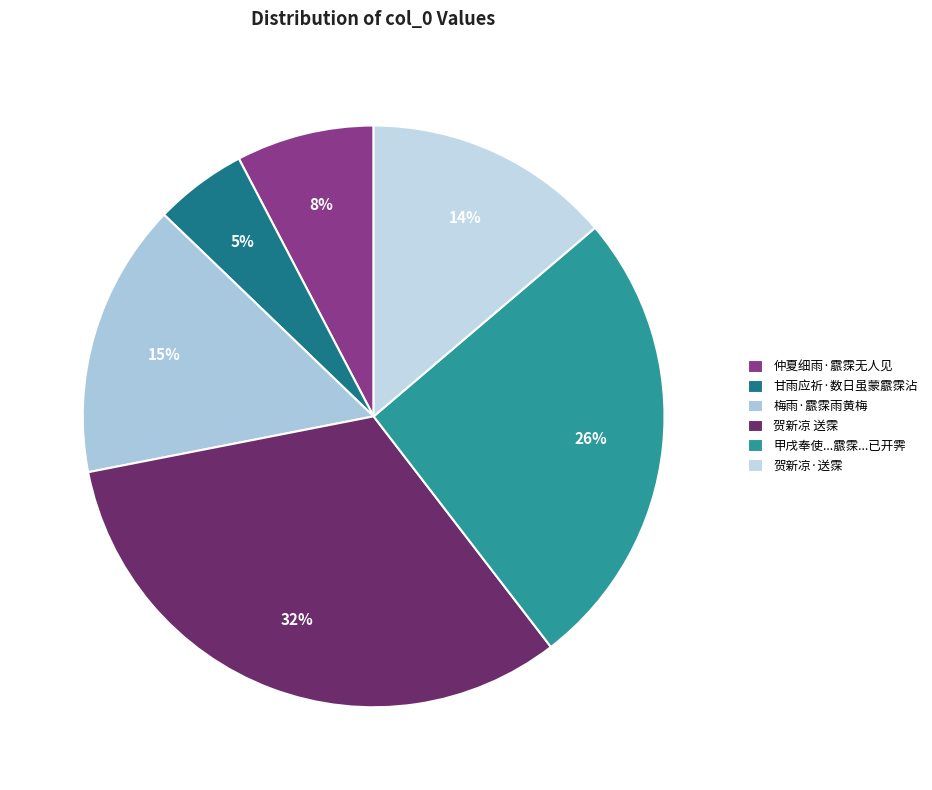

To the nearest percent, what portion does 甘雨应祈·数日虽蒙霢霂沾 represent?

5%